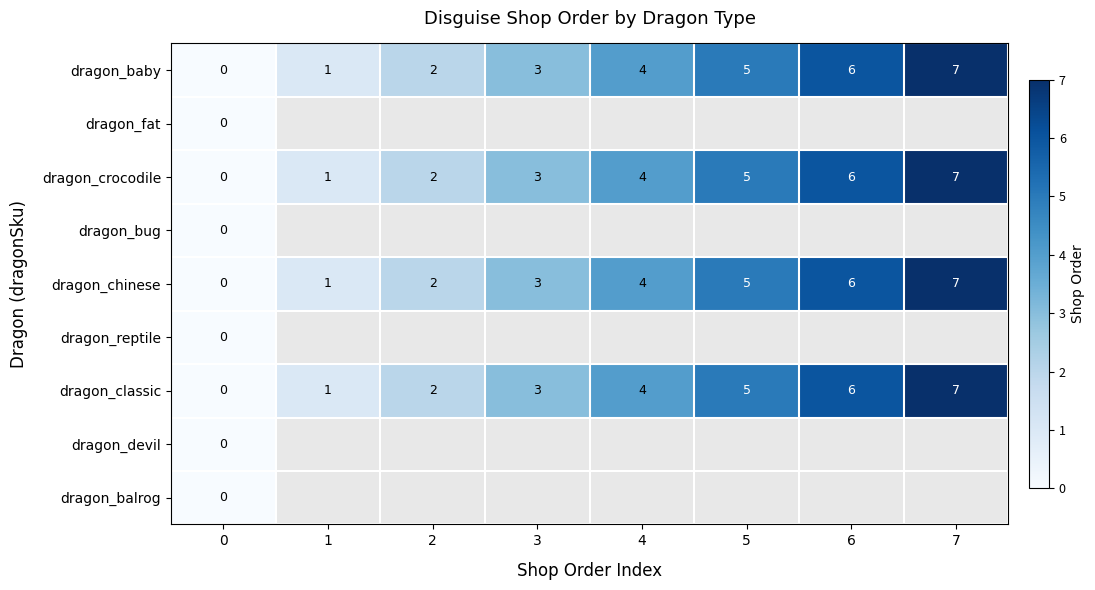

What is the approximate value of dragon_baby at 3?

3